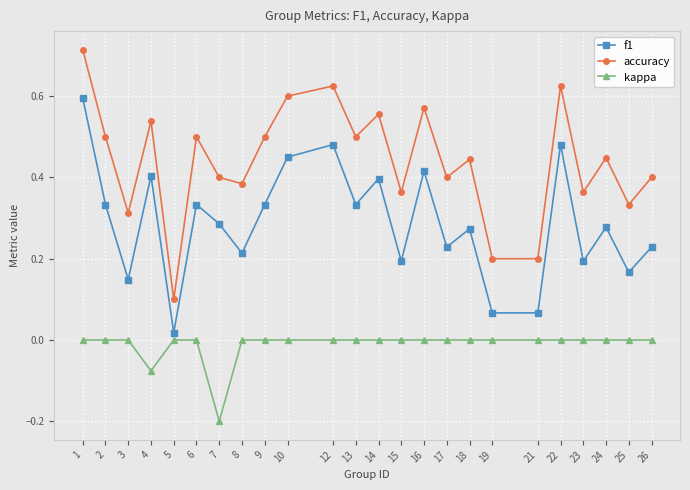

What is the sum of all kappa values?

-0.3